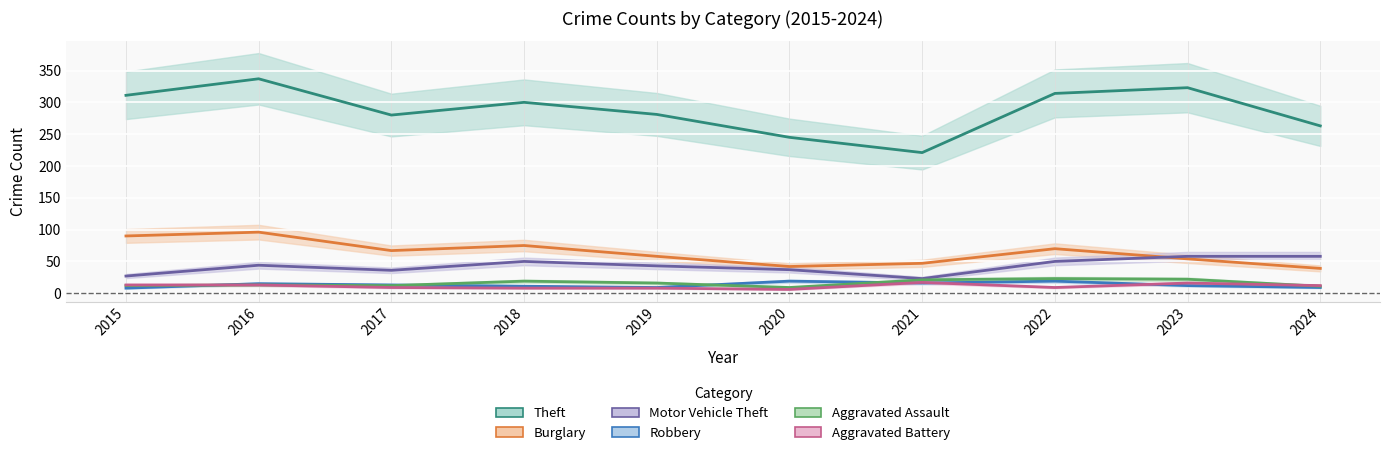

How many distinct data groups are displayed?

6